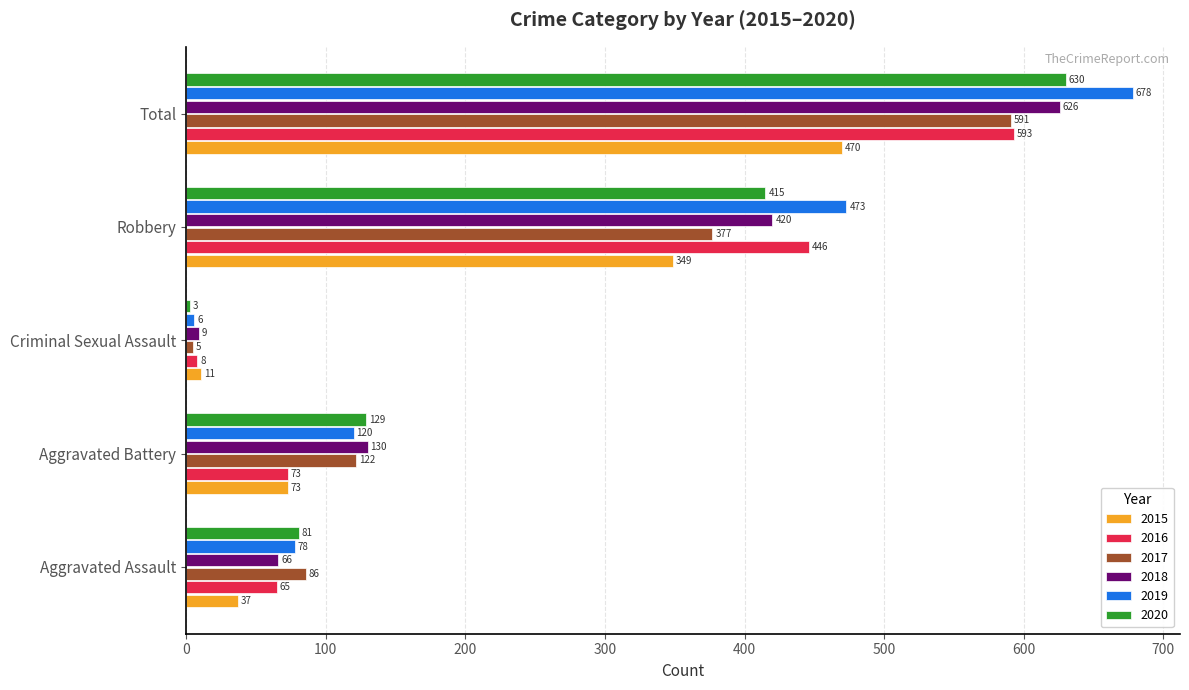

Is it true that 2016 equals 446 at Robbery?

True